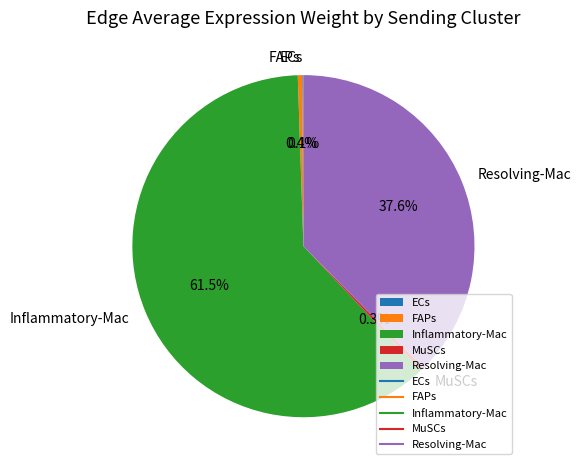

Between Resolving-Mac and Inflammatory-Mac, which is larger?

Inflammatory-Mac